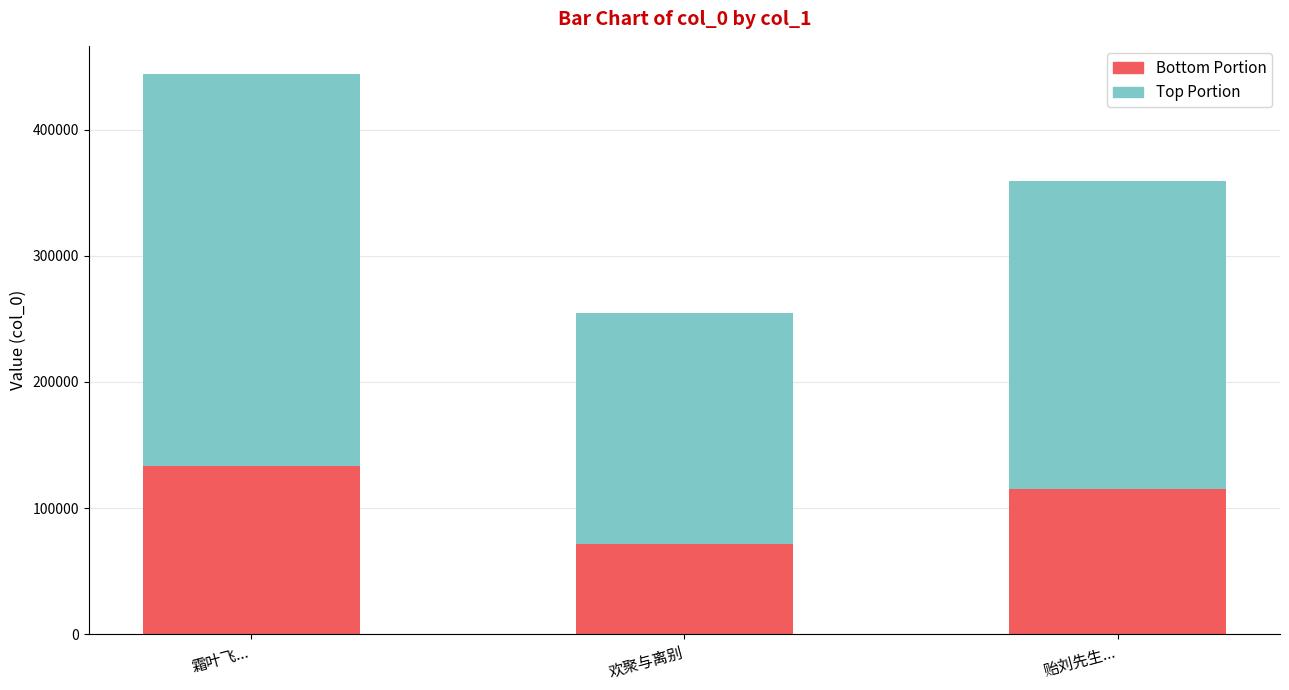

What is the difference between the maximum and minimum values in the Bottom Portion series?

61962.7